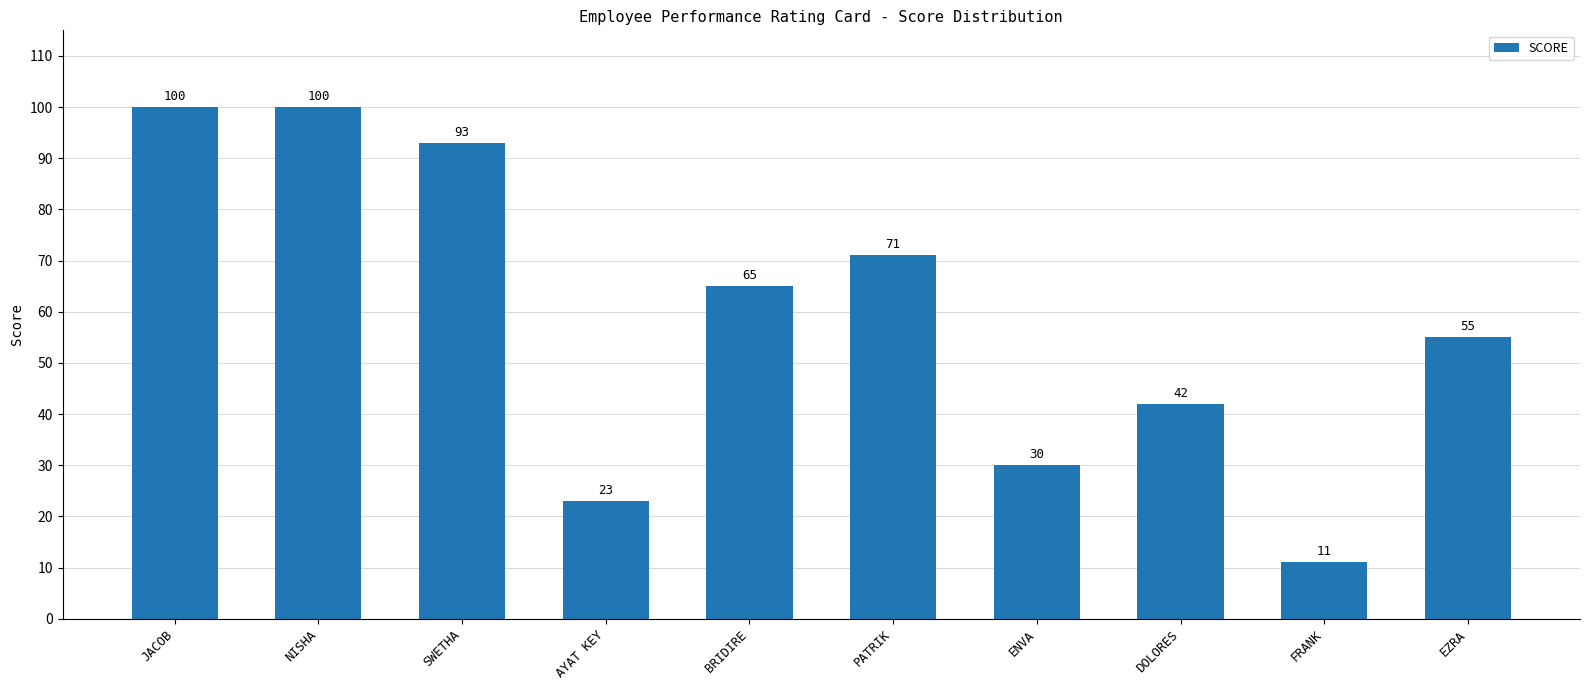

Approximately how many times larger is the value at BRIDIRE compared to JACOB?

0.7